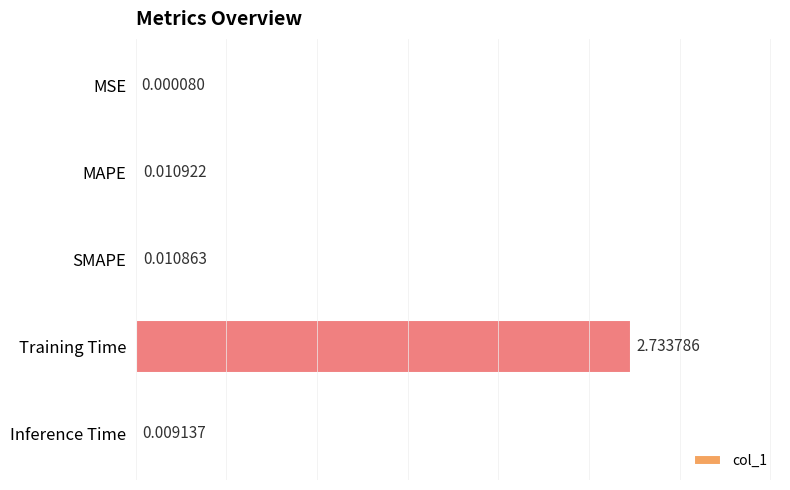

At which label is the value closest to 1?

MAPE